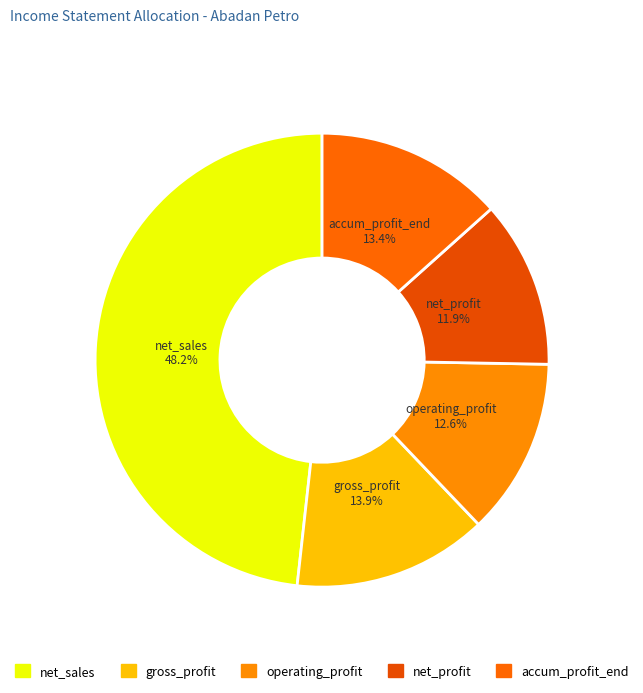

Is gross_profit the majority of the pie?

No